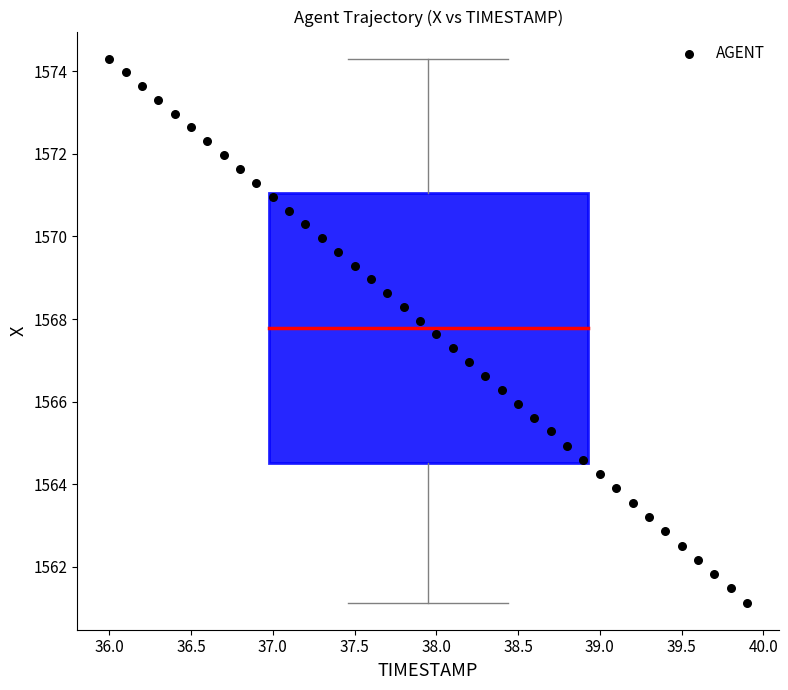

What is the range of X values (max minus min)?

3.9